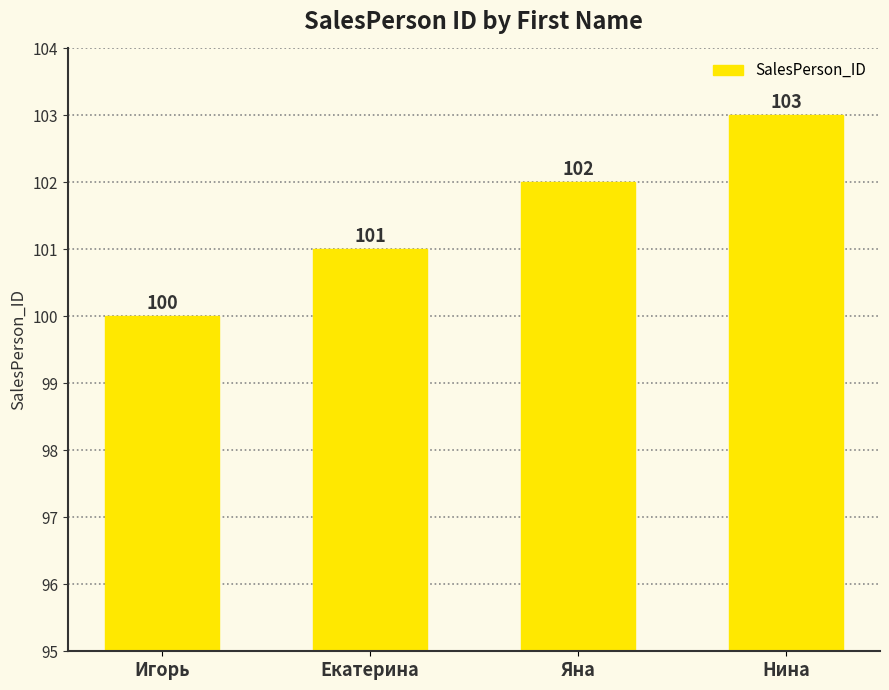

Between Игорь and Яна, which is larger?

Яна